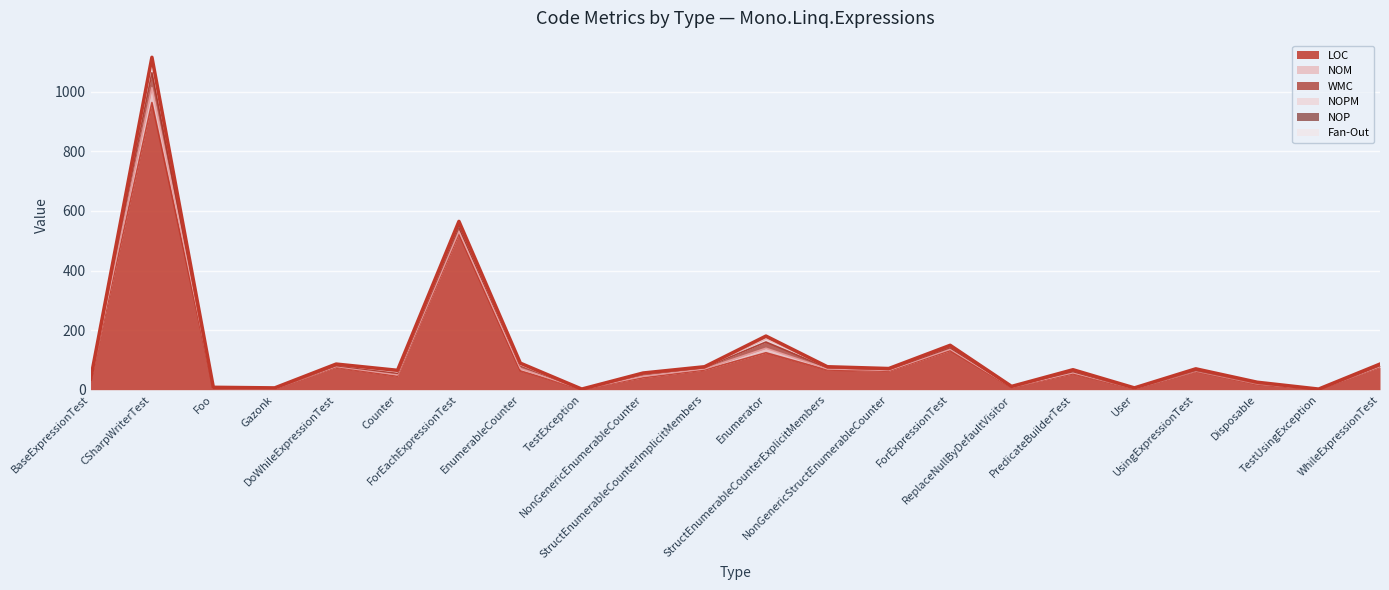

After their last crossing, which series has the higher values: NOM or NOP?

NOM